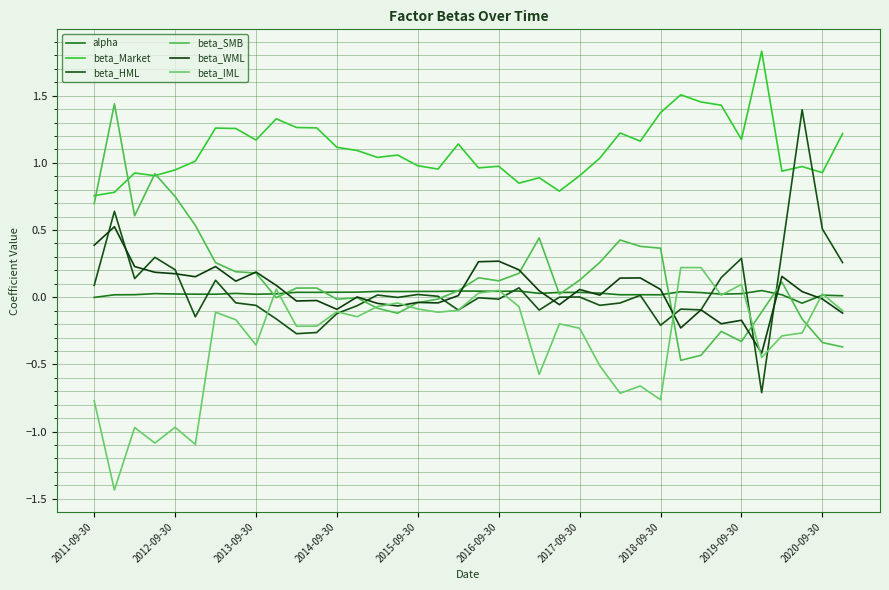

Does the chart display data point markers on the line(s)?

No